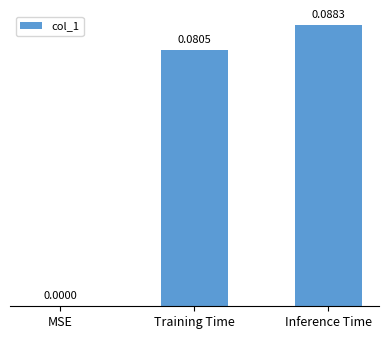

What is the change in value from MSE to Inference Time?

+0.1